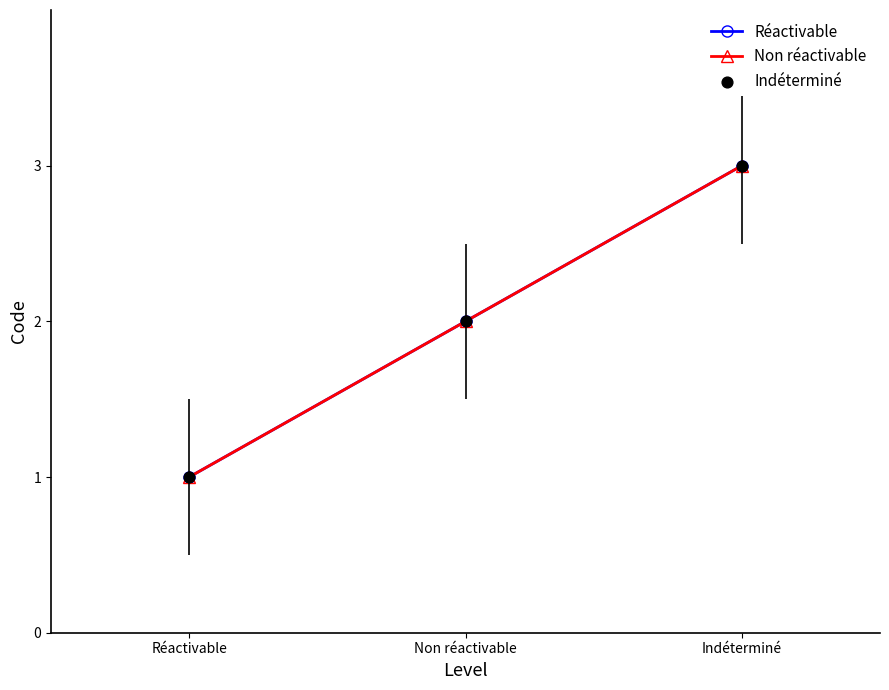

Is this an area chart (filled region under the line)?

No